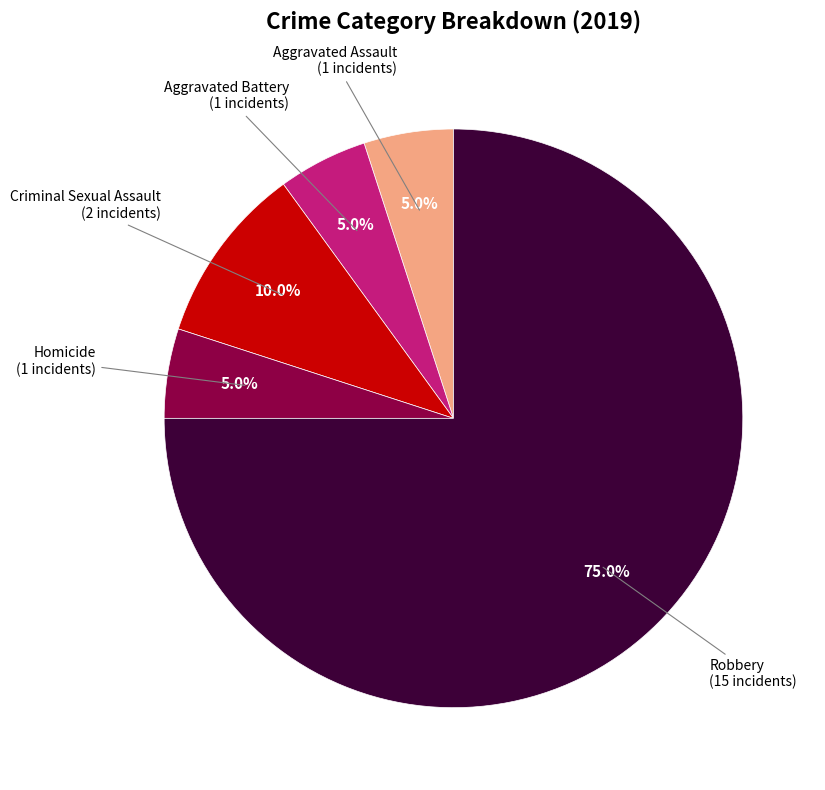

Does any single category account for the majority?

Yes